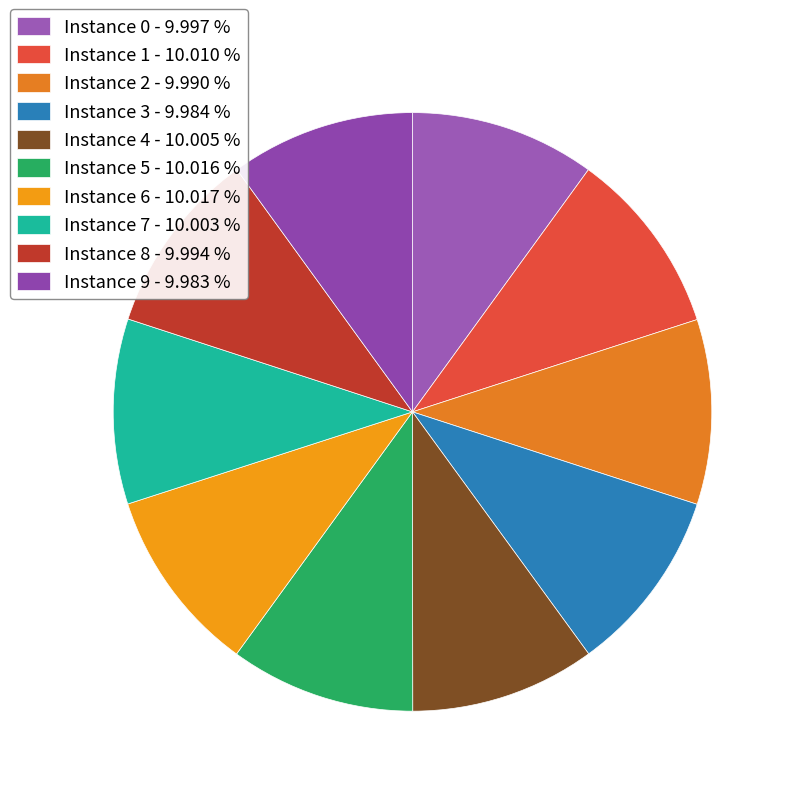

How many segments does this pie chart have?

10